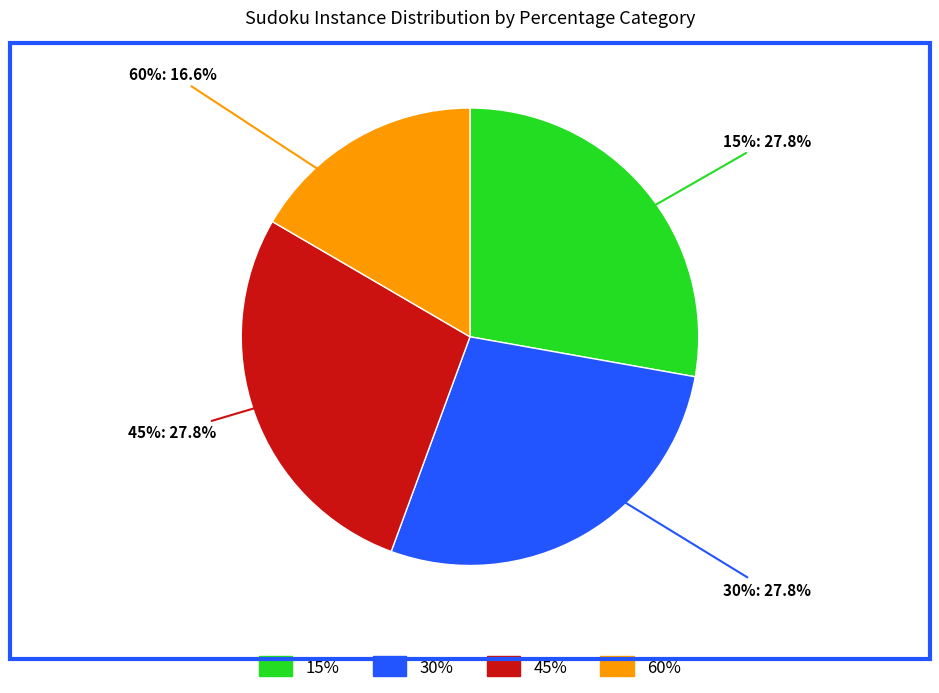

To the nearest percent, what is the difference between the largest and smallest slice percentages?

11%